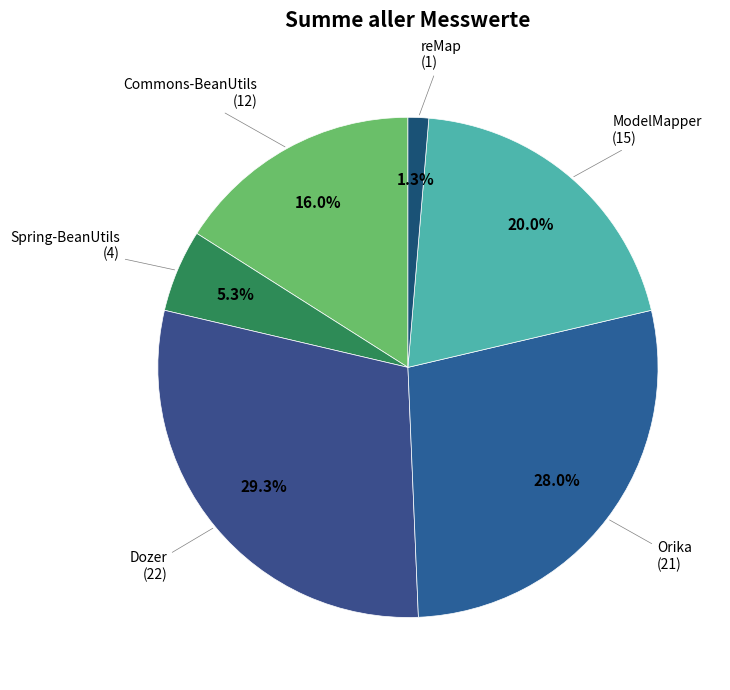

How many segments does this pie chart have?

6